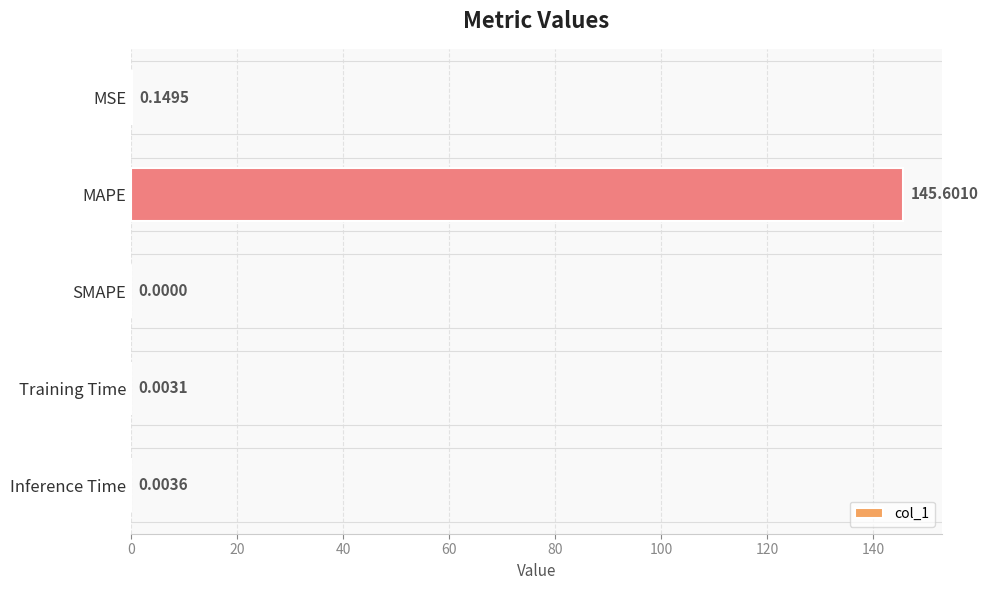

What is the sum of all values?

145.8